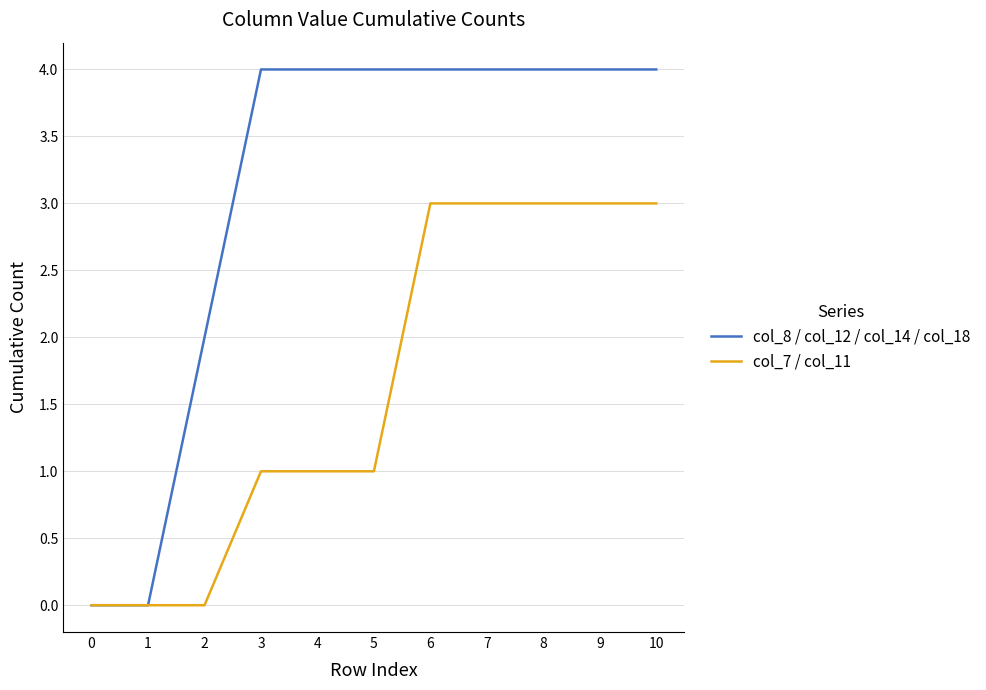

What is the approximate value of col_7 / col_11 at 6?

3